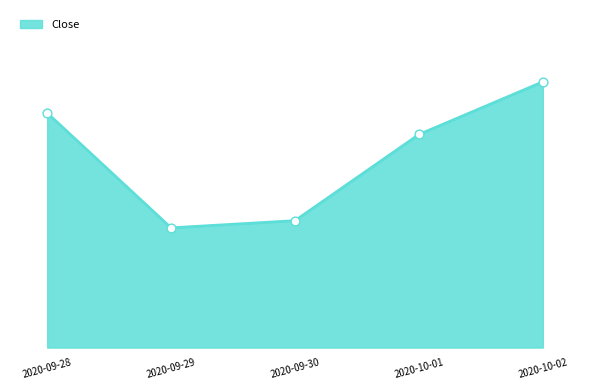

What is the change in value from 2020-09-28 to 2020-10-02?

+0.1